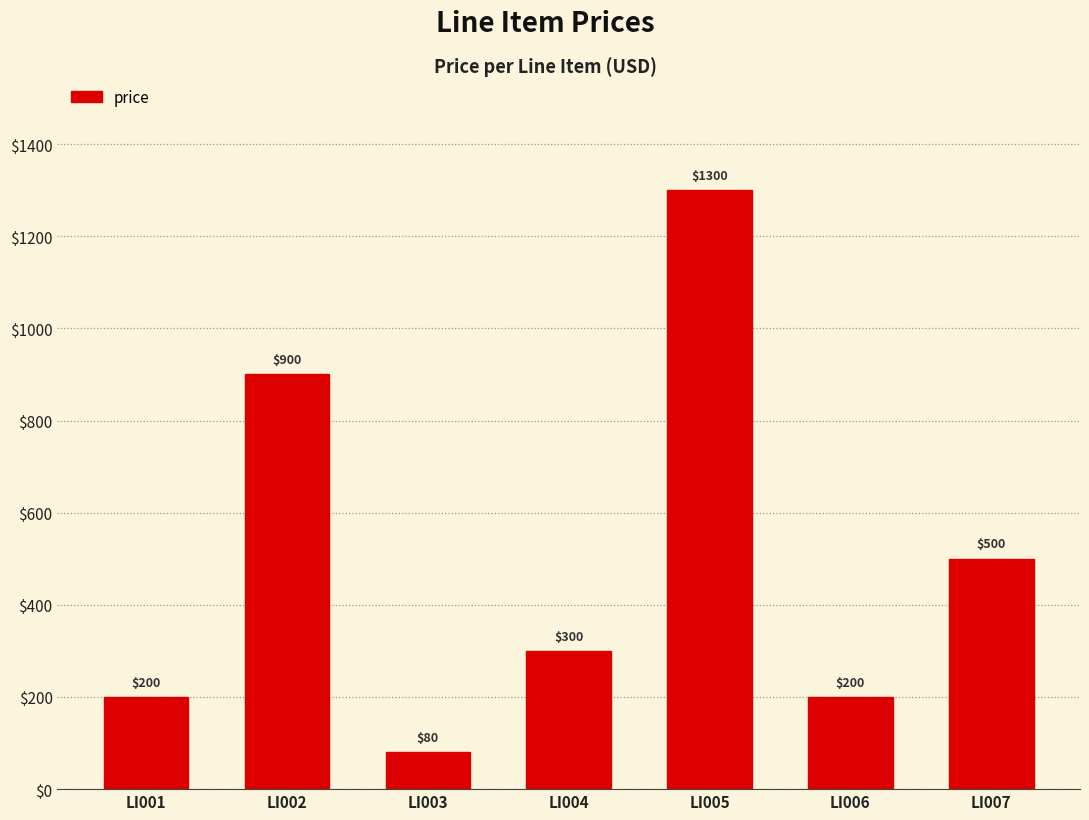

Which category has the lowest value across all series?

LI003